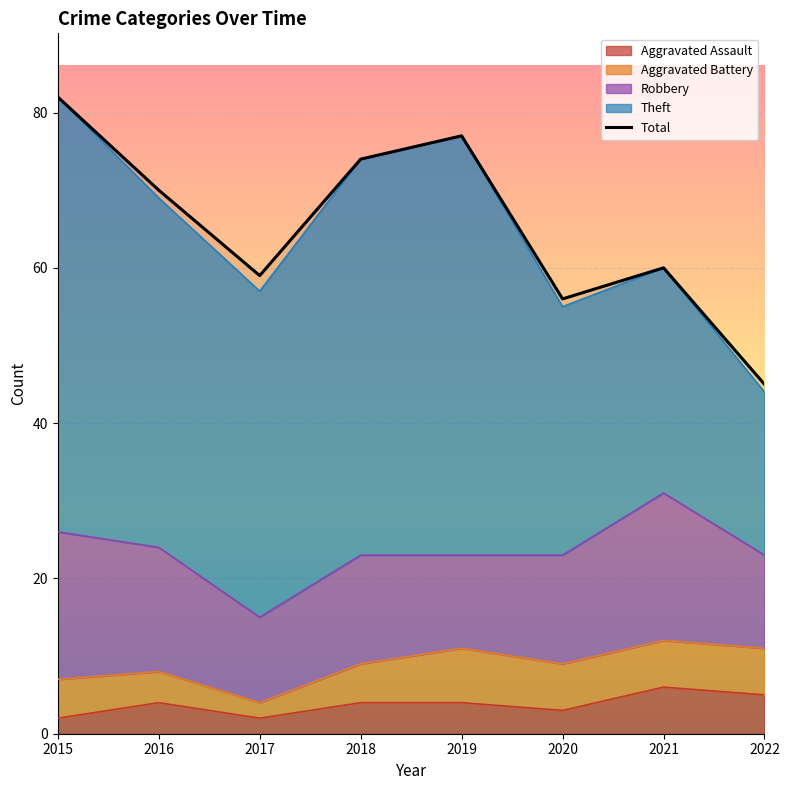

What is the sum of all values?

523